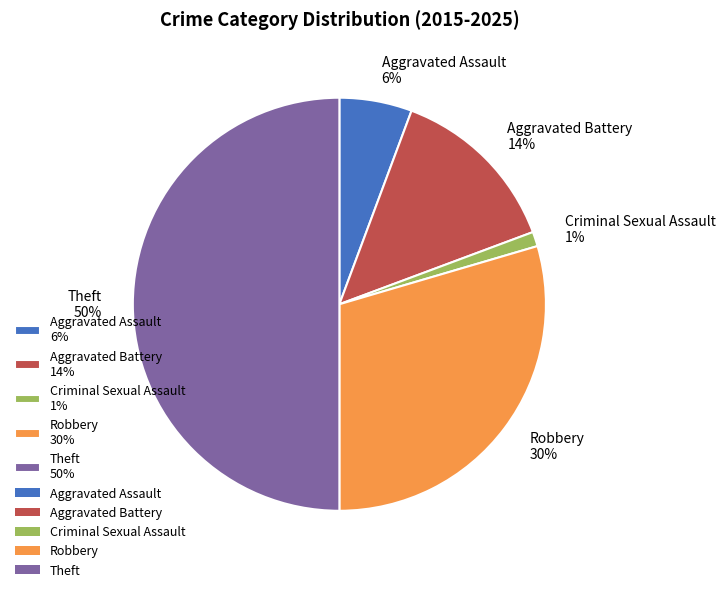

The Criminal Sexual Assault slice represents 11% of the pie. True or false?

False